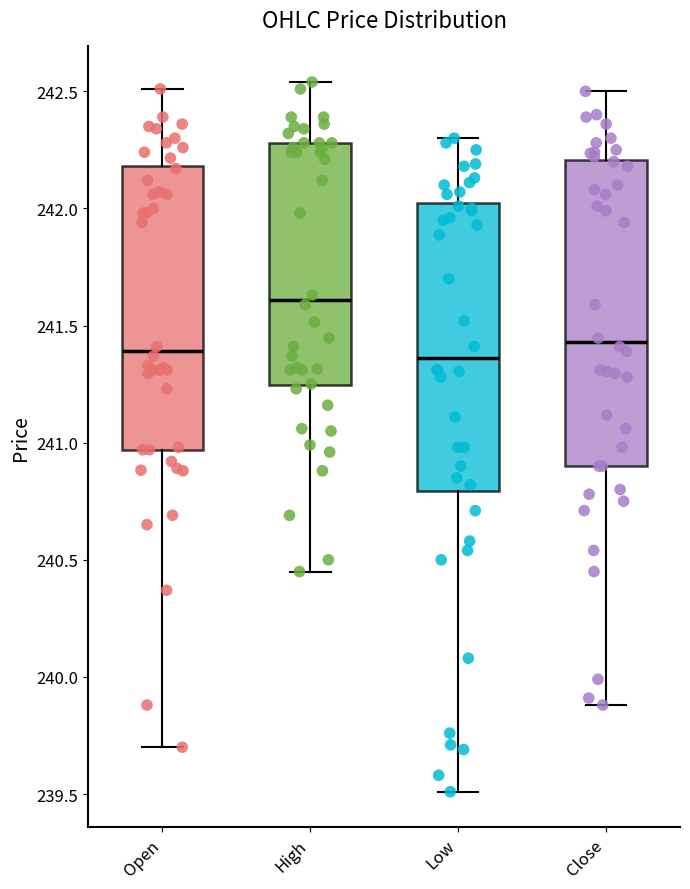

Which box's median line is the highest?

High